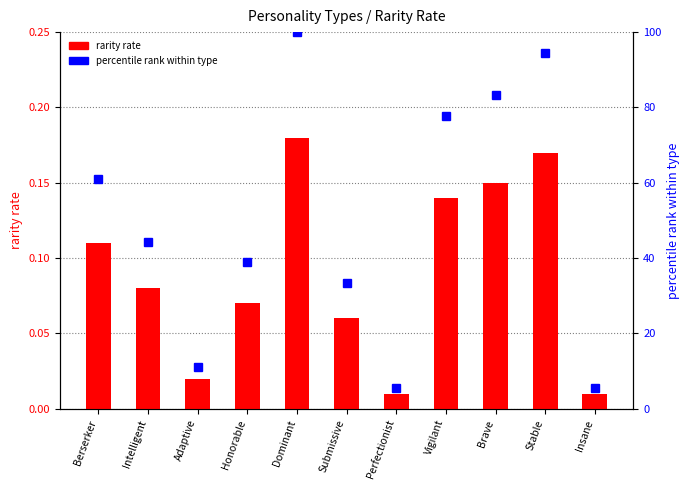

Where is rarity rate nearest to the value 0?

Perfectionist